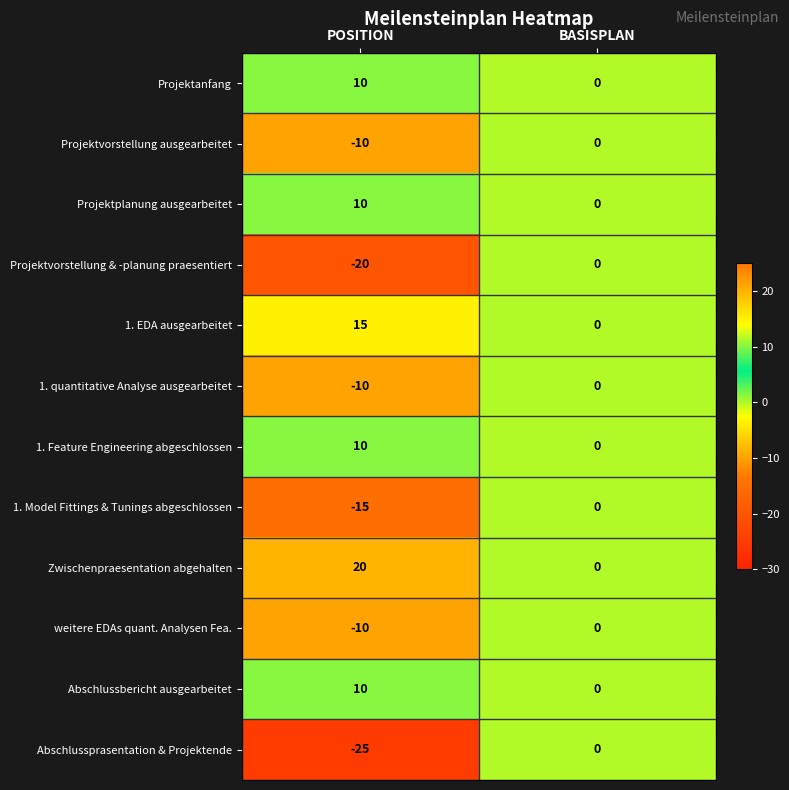

Between POSITION and BASISPLAN, which series saw the biggest shift?

Abschlussprasentation & Projektende